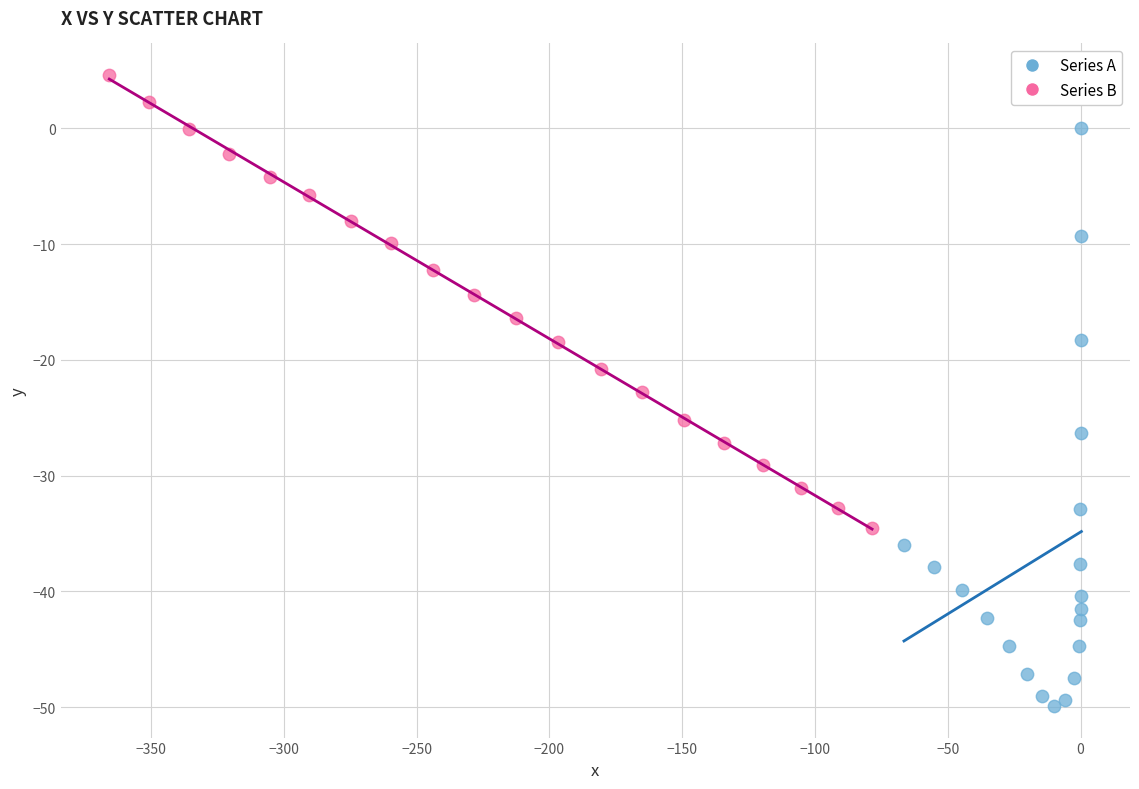

Which series contains the highest Y value?

Series B